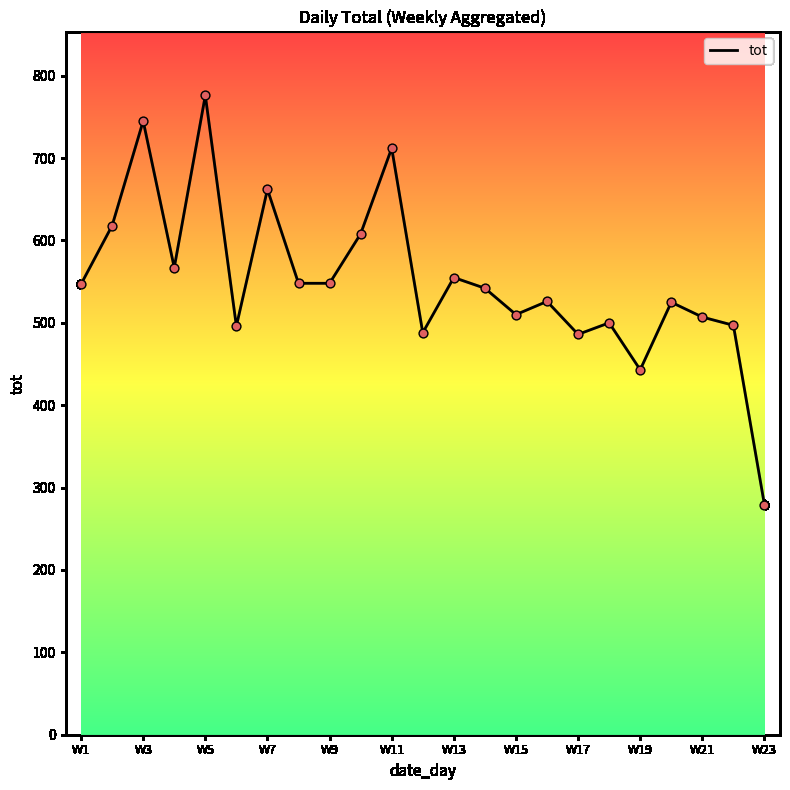

What is the smallest value displayed?

279